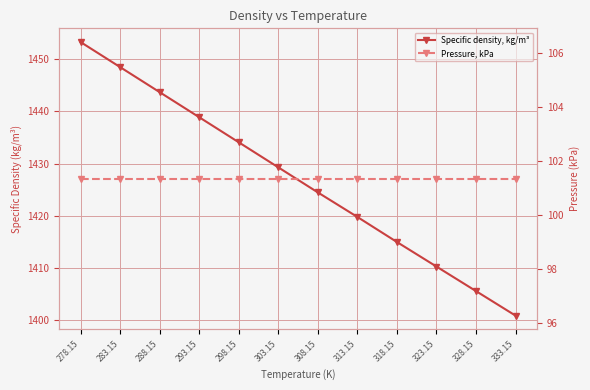

True or false: Specific density, kg/m³ has a value of 1885.1 at 288.15.

False